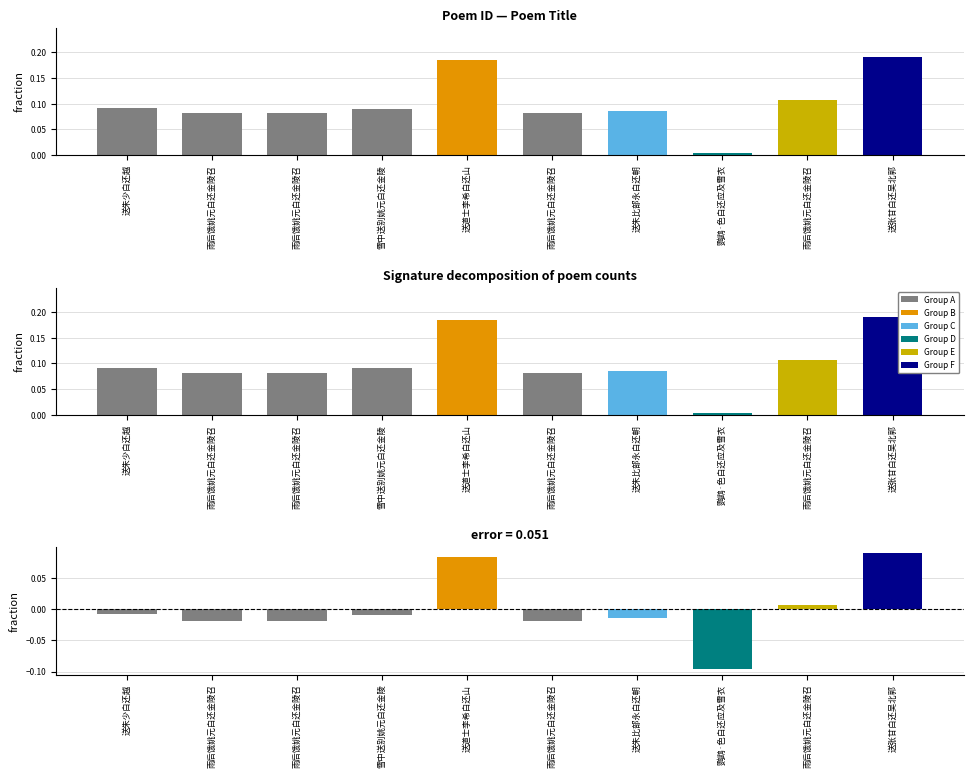

How many negative values are there?

7